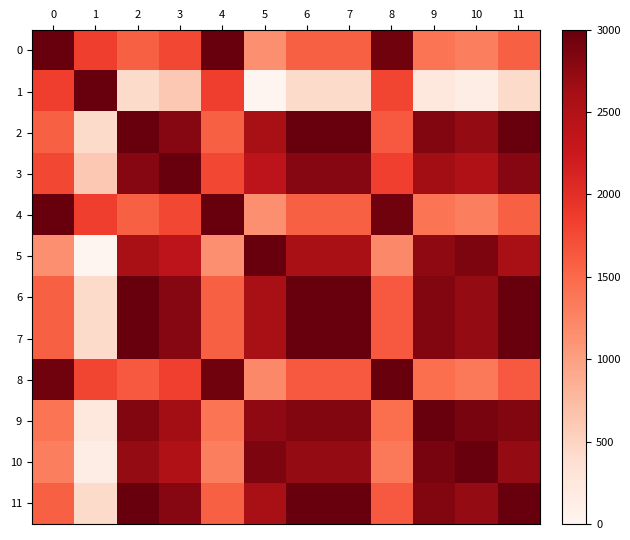

Which series has the largest range (max minus min)?

1